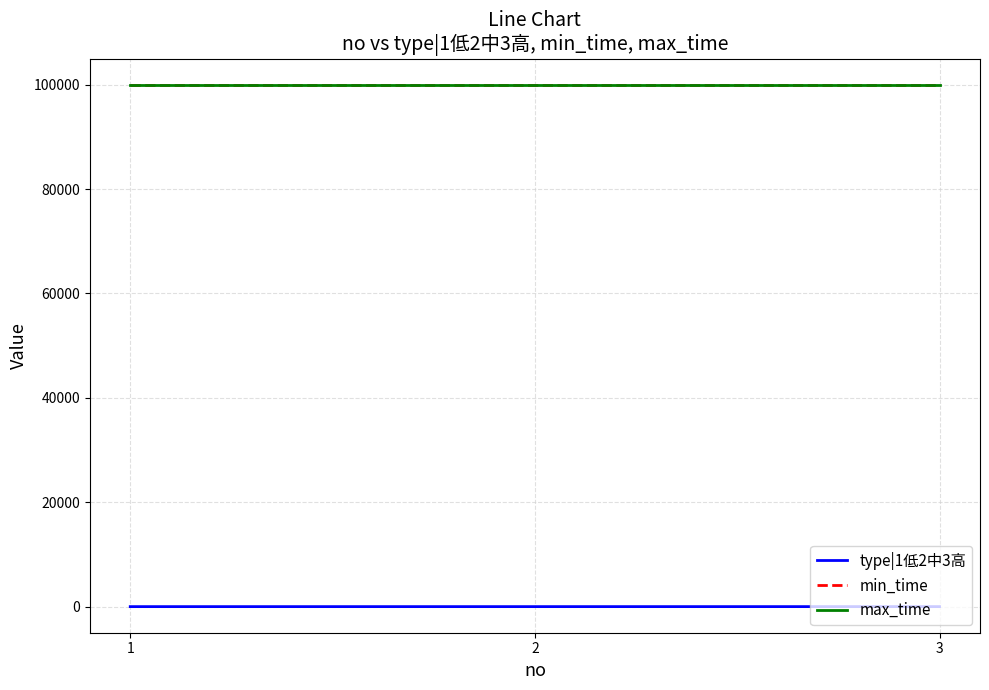

What is the maximum value shown in the chart?

99999